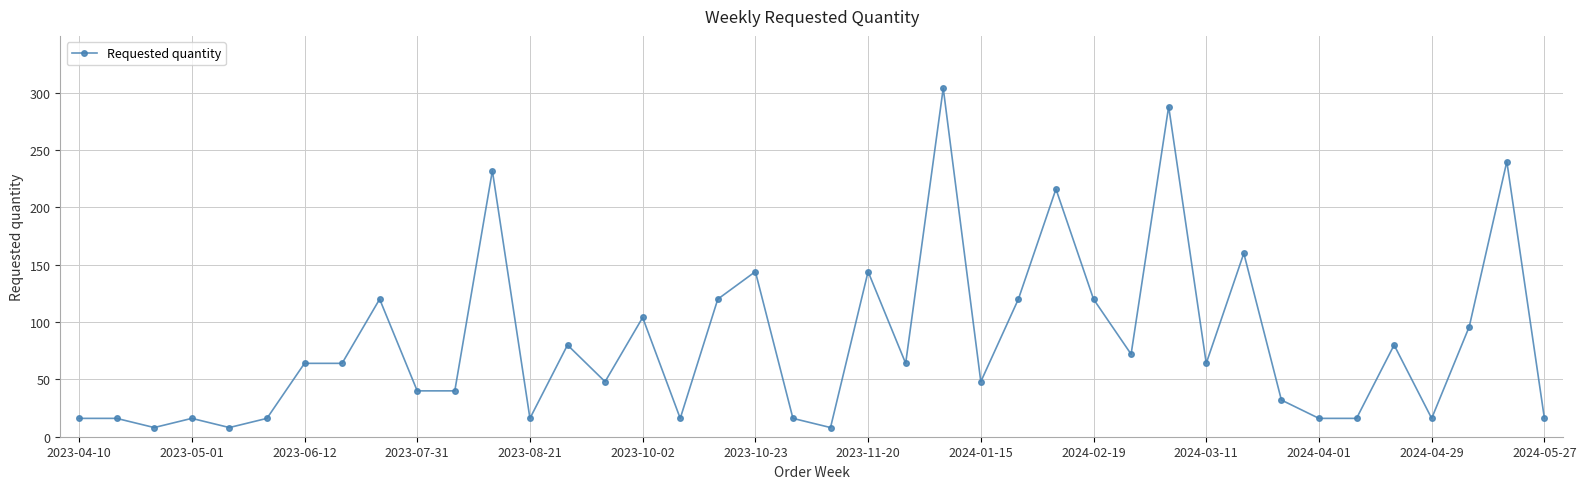

True or false: the data has more than 0 interior local peaks.

True